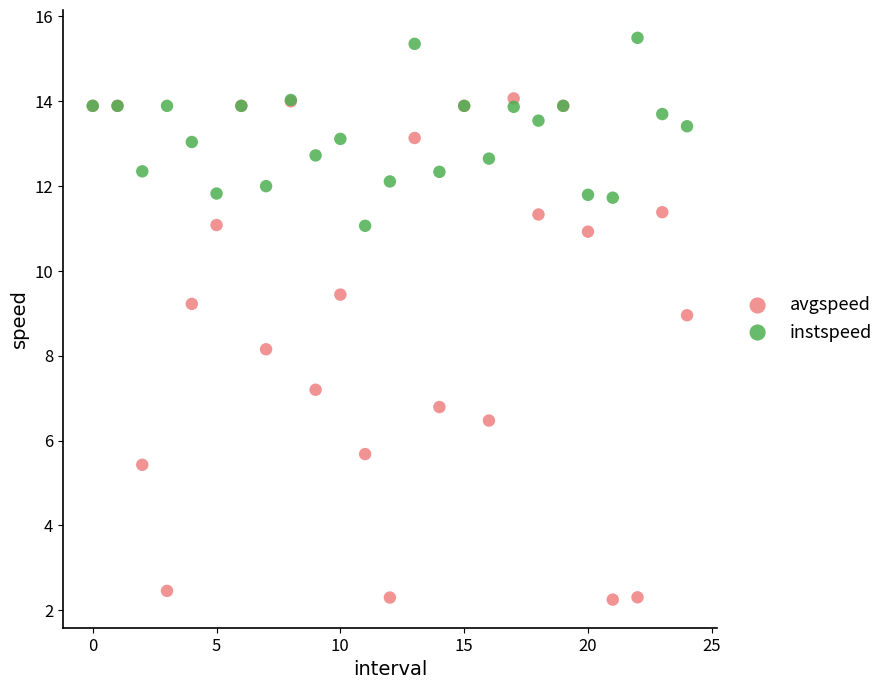

Which series has the largest Y range (max minus min)?

avgspeed